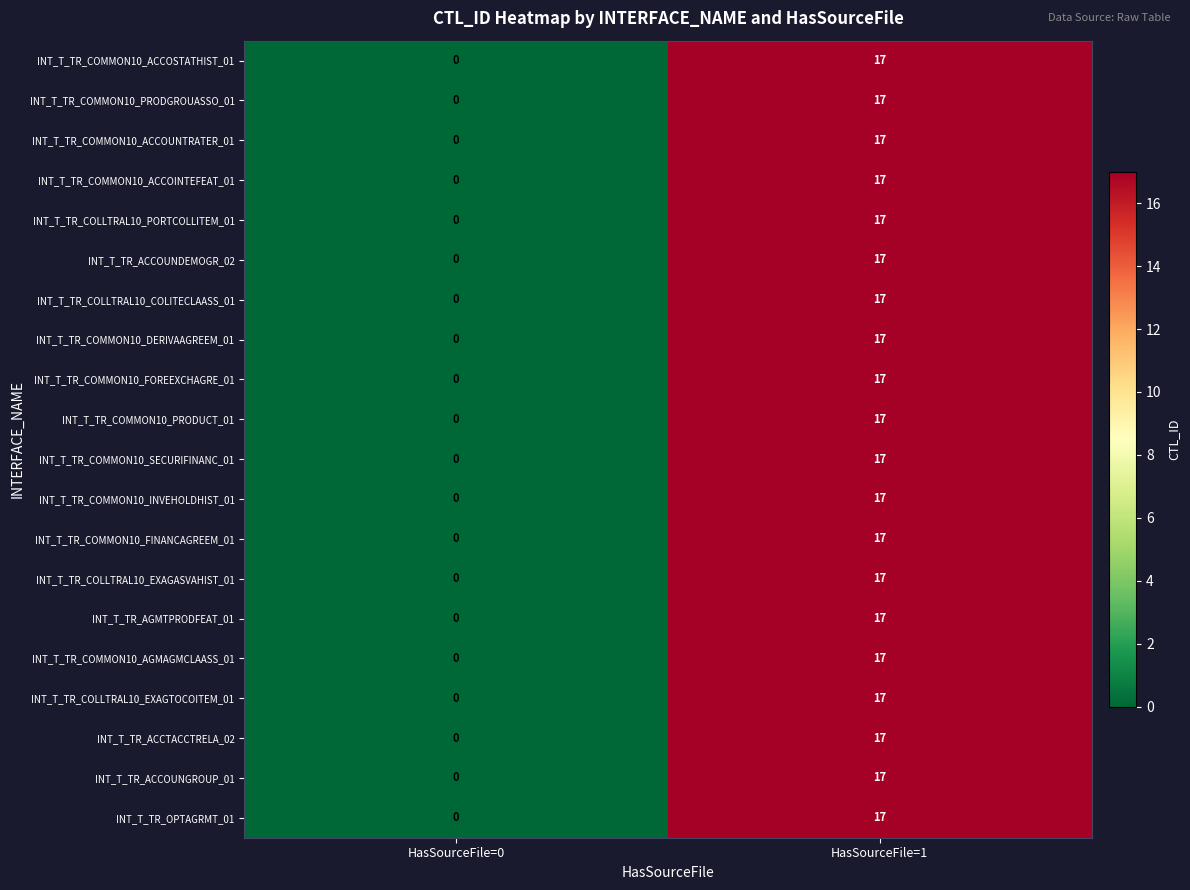

Which category has the highest value in the INT_T_TR_COLLTRAL10_PORTCOLLITEM_01 series?

HasSourceFile=1